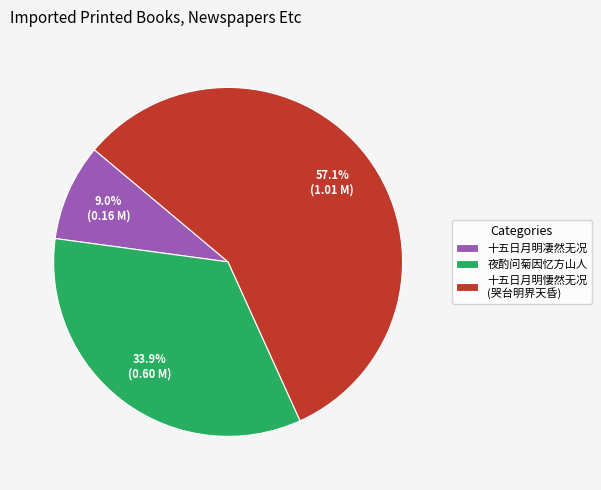

Which has a higher value, 十五日月明凄然无况 or 十五日月明悽然无况 (哭台明界天昏)?

十五日月明悽然无况 (哭台明界天昏)